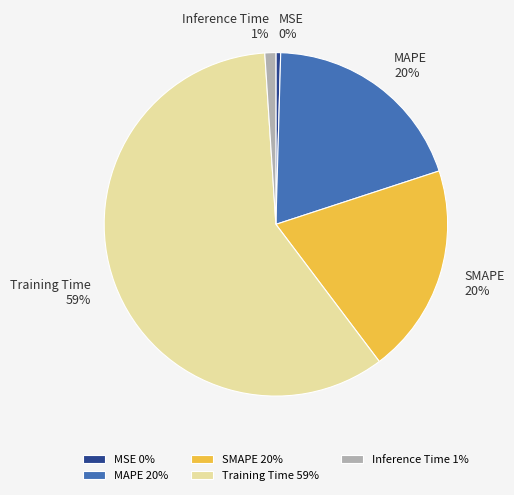

To the nearest percent, what is the difference between the largest and smallest slice percentages?

59%